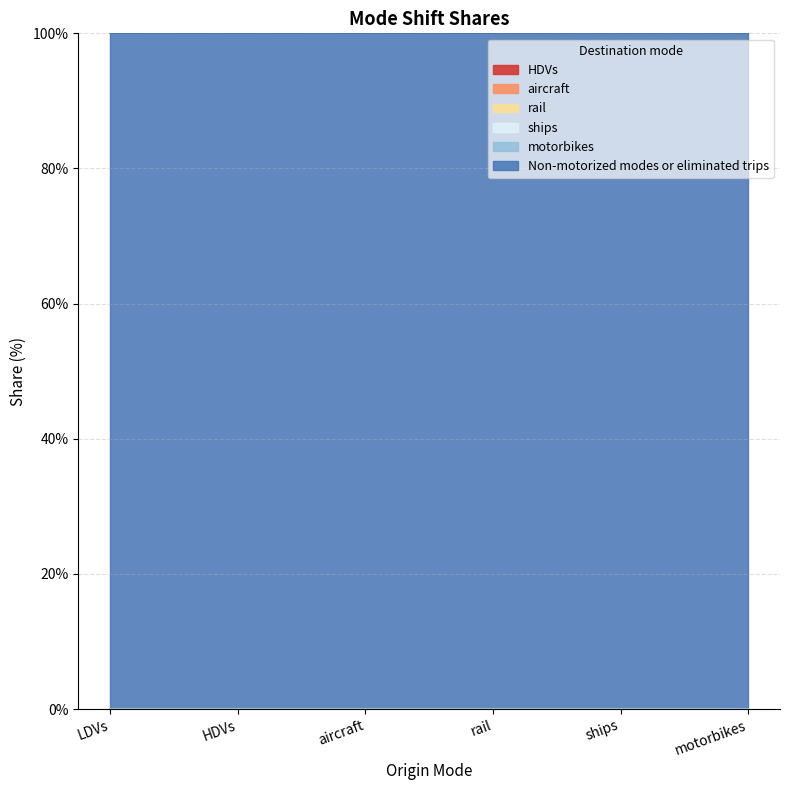

At which category does the chart reach its peak across all series?

LDVs